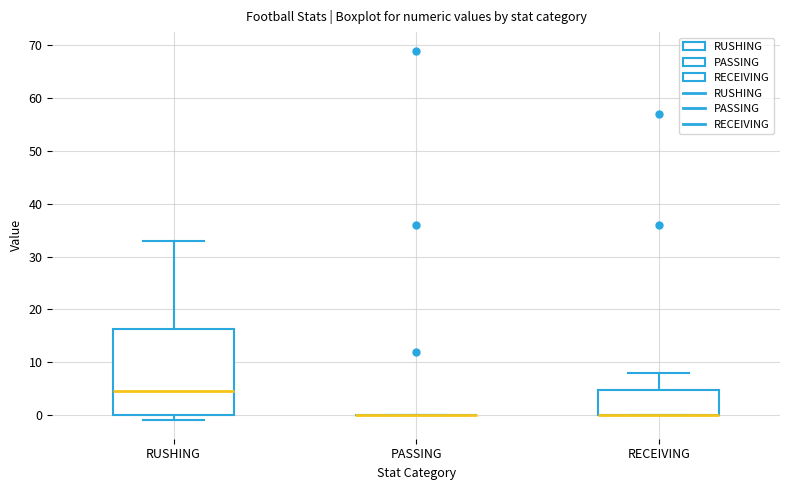

Which box is the tallest, from its lower edge to its upper edge?

RUSHING